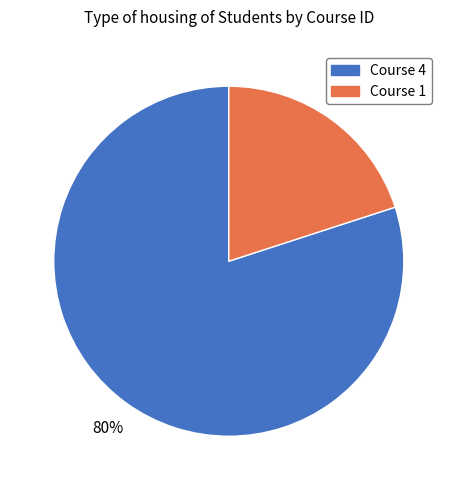

Is there any slice that represents more than half of the pie?

Yes